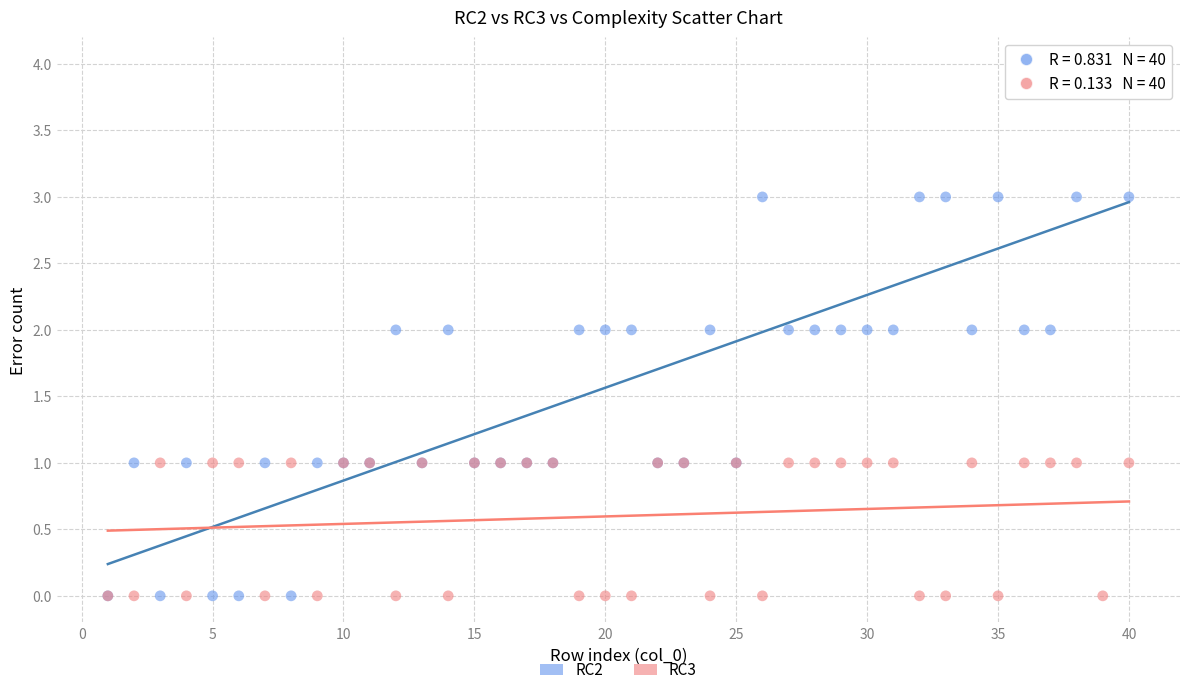

What are all the series names shown in the legend?

RC2, RC3